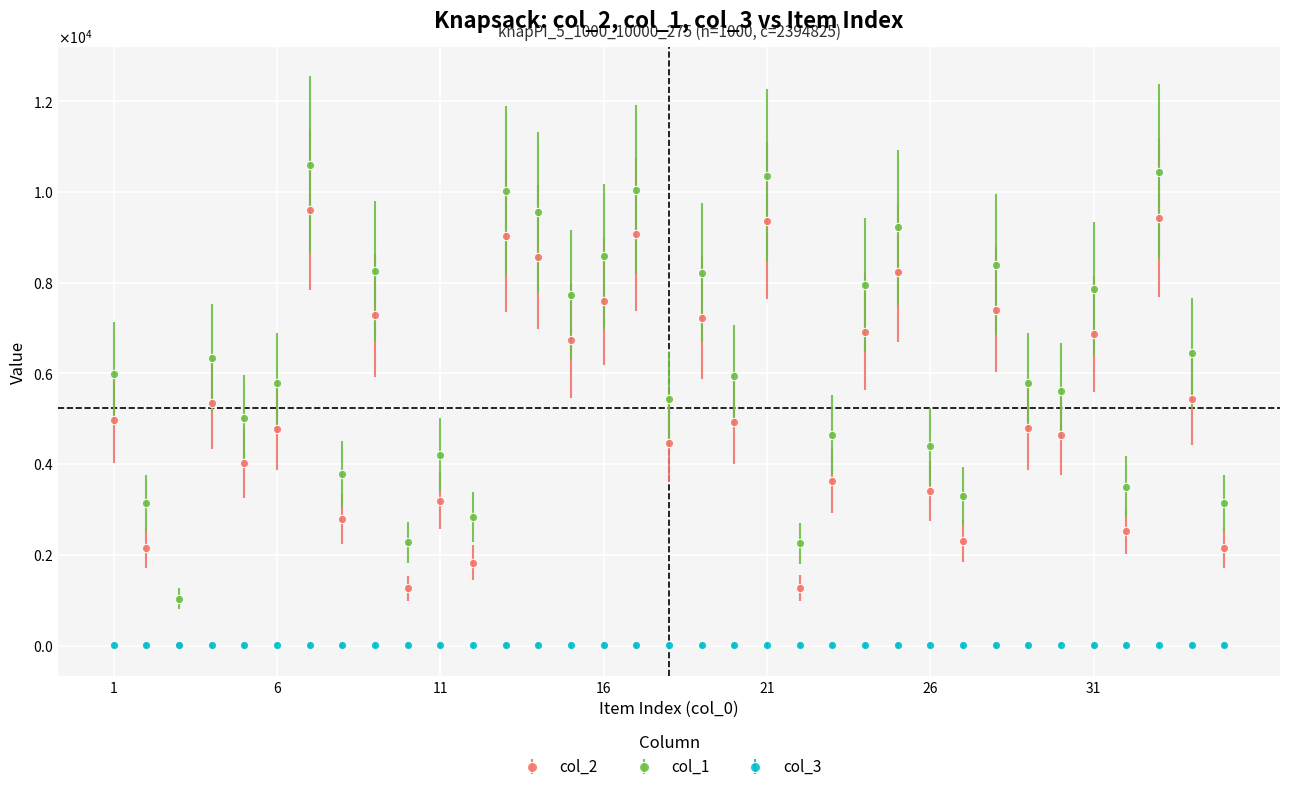

What are all the series names shown in the legend?

col_2, col_1, col_3